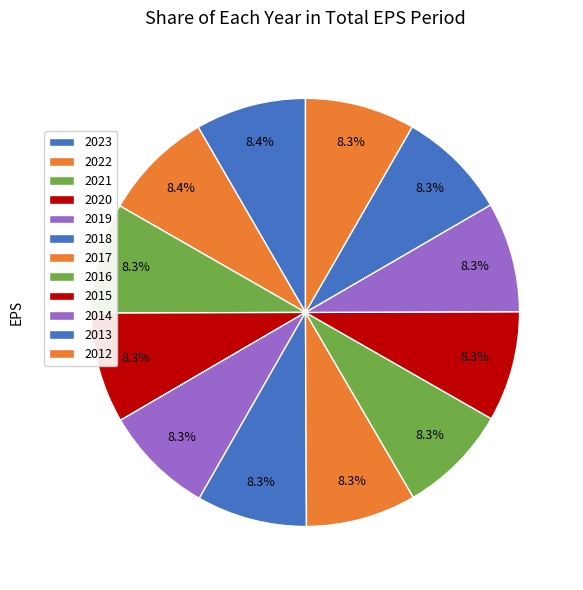

Is it true that 2015 is 8% of the pie?

True